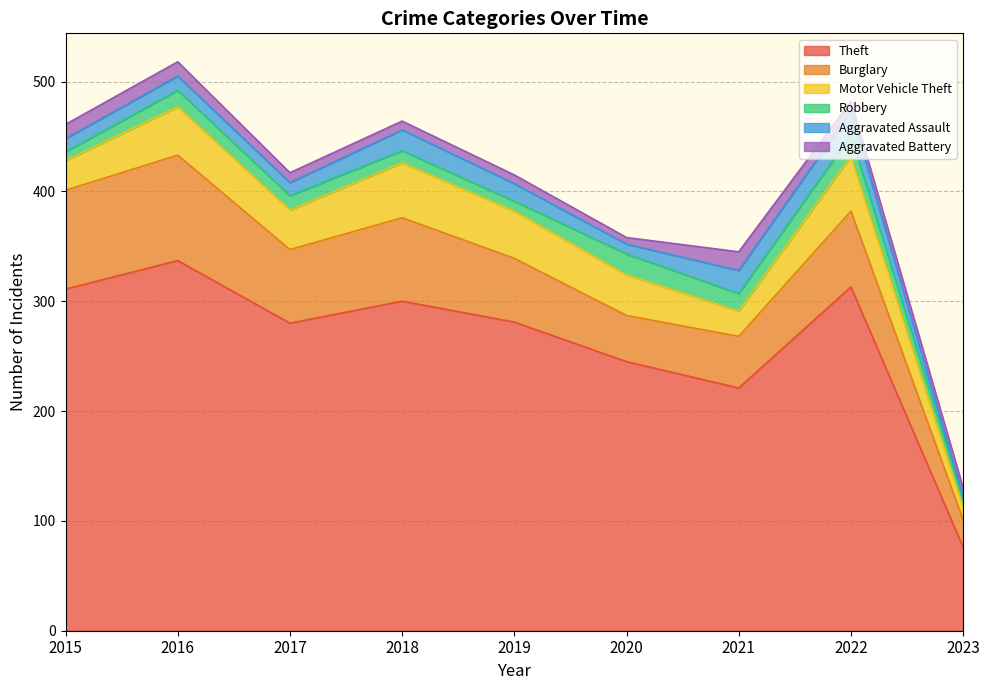

What is the lowest value of the Aggravated Battery series?

6